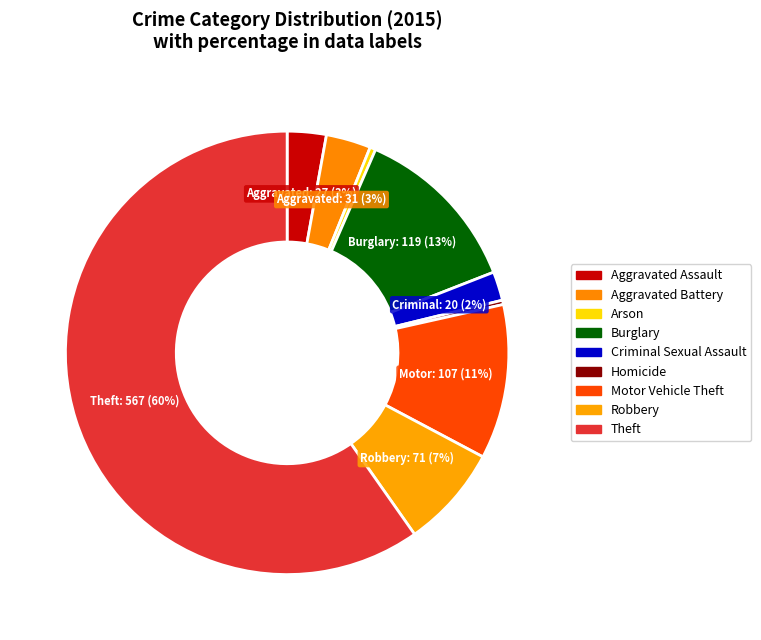

To the nearest percent, what portion does Robbery represent?

7%